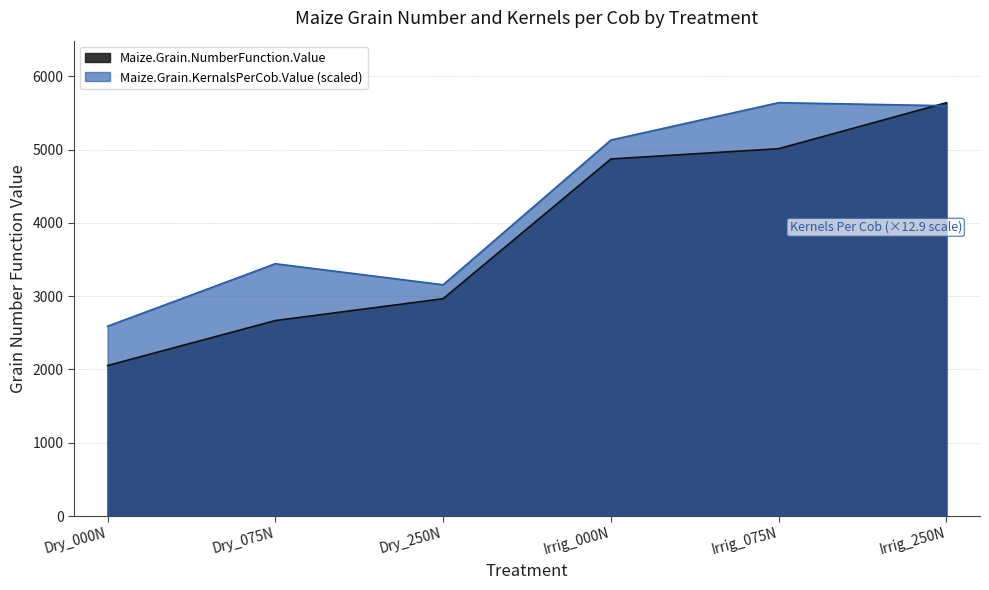

Rank the series at Dry_250N from lowest to highest value.

Maize.Grain.NumberFunction.Value, Maize.Grain.KernalsPerCob.Value (scaled)